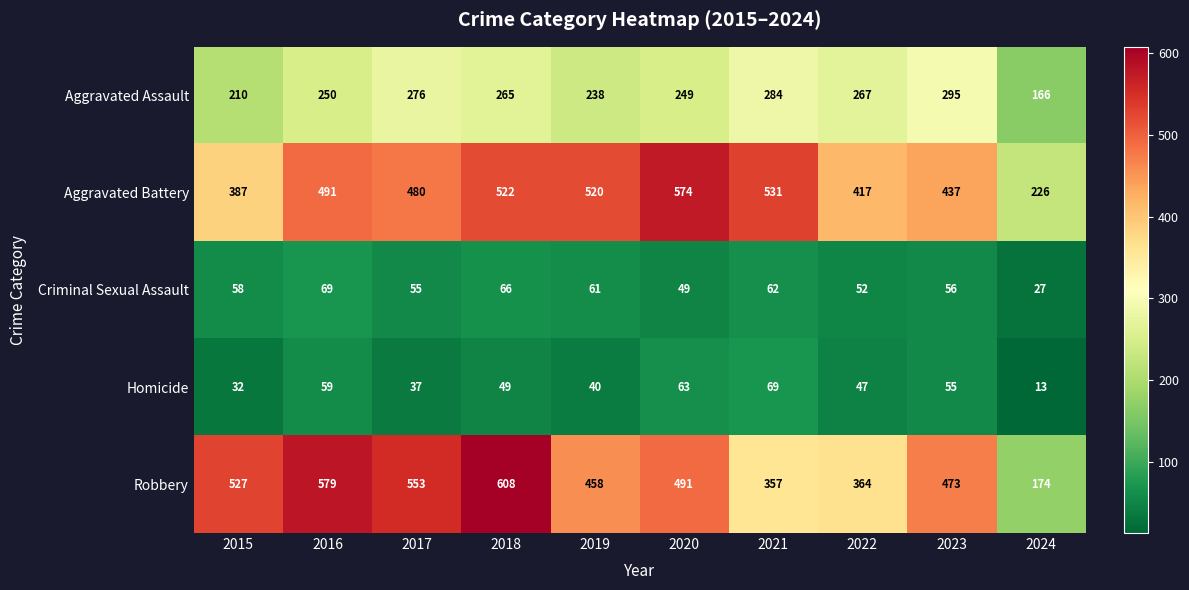

The Aggravated Battery series shows 480 at 2017. True or false?

True